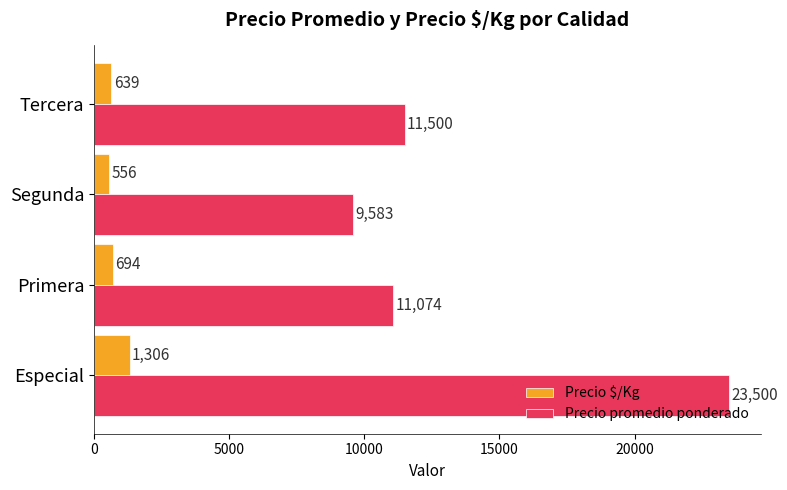

What is the average value of the Precio $/Kg series?

799